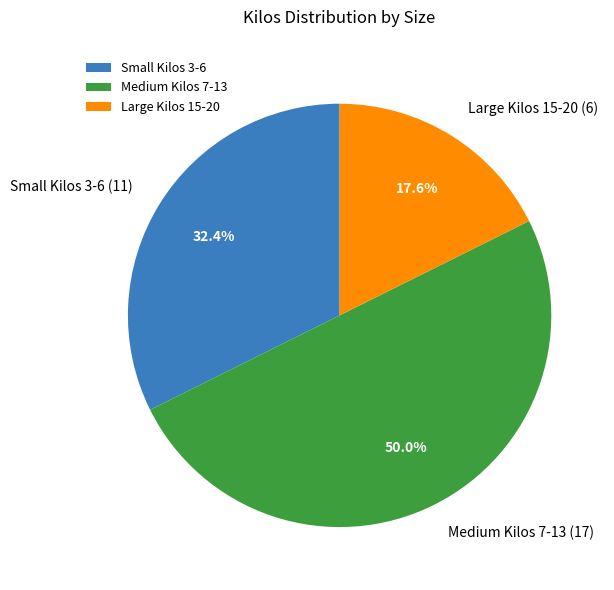

How much of the chart is everything except Small Kilos 3-6?

67.6%